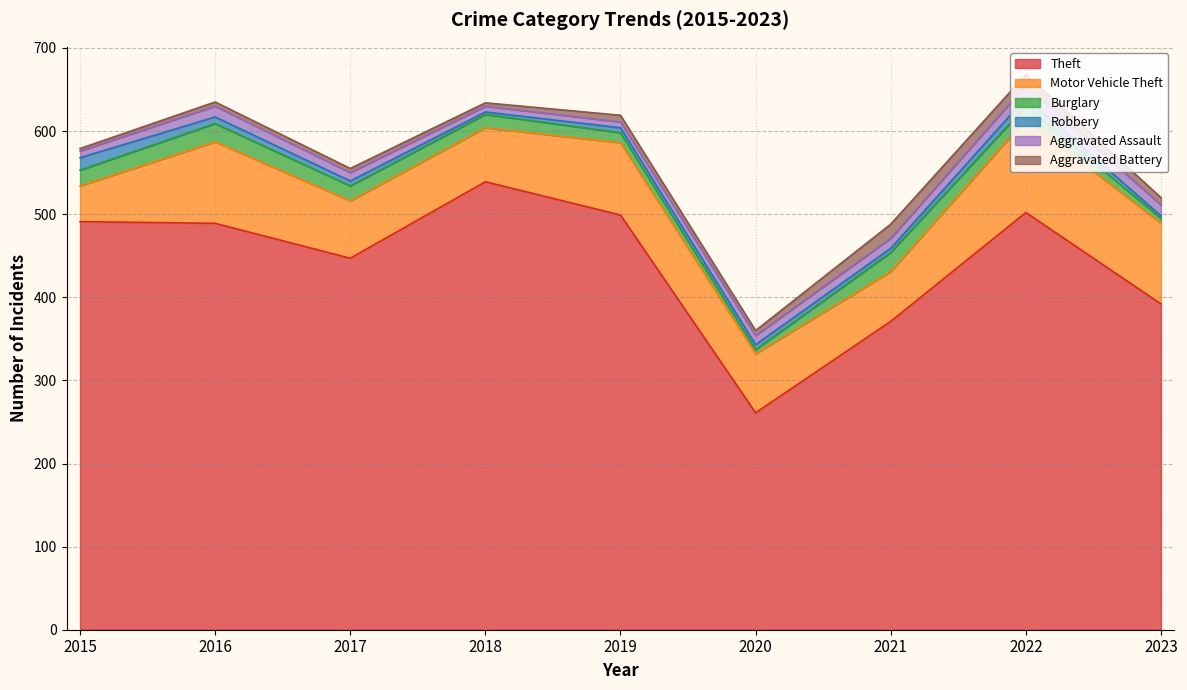

Rank the series by their maximum value, from highest to lowest.

Theft, Motor Vehicle Theft, Burglary, Aggravated Battery, Robbery, Aggravated Assault